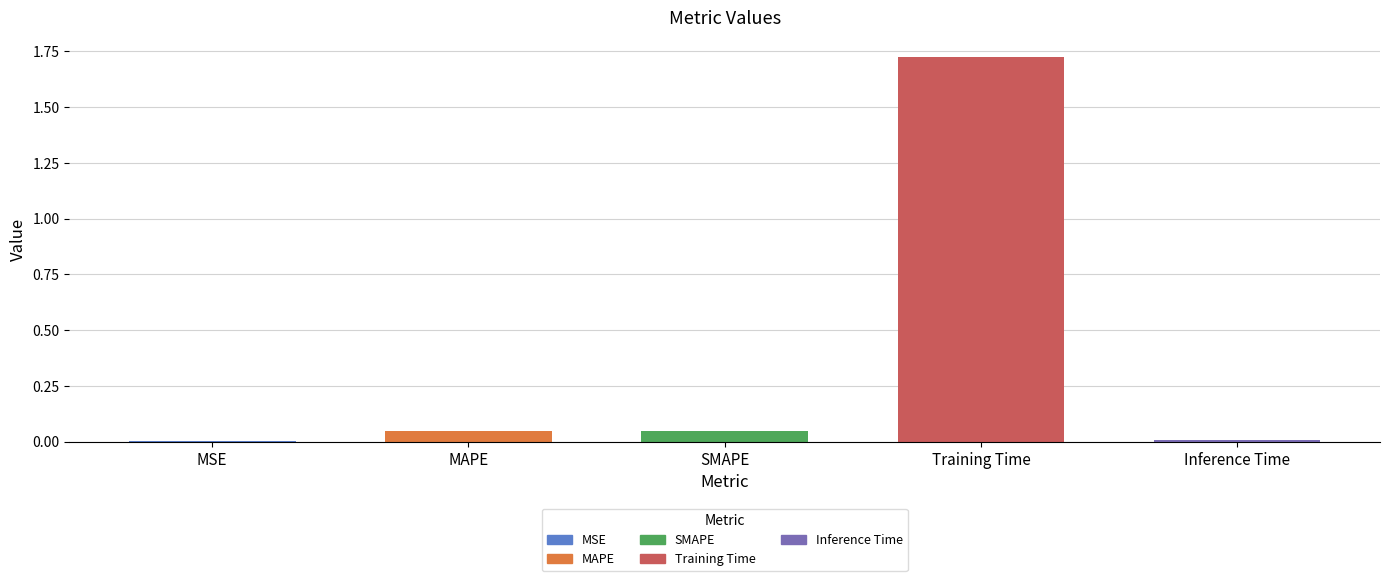

What is the sum of all values?

1.8